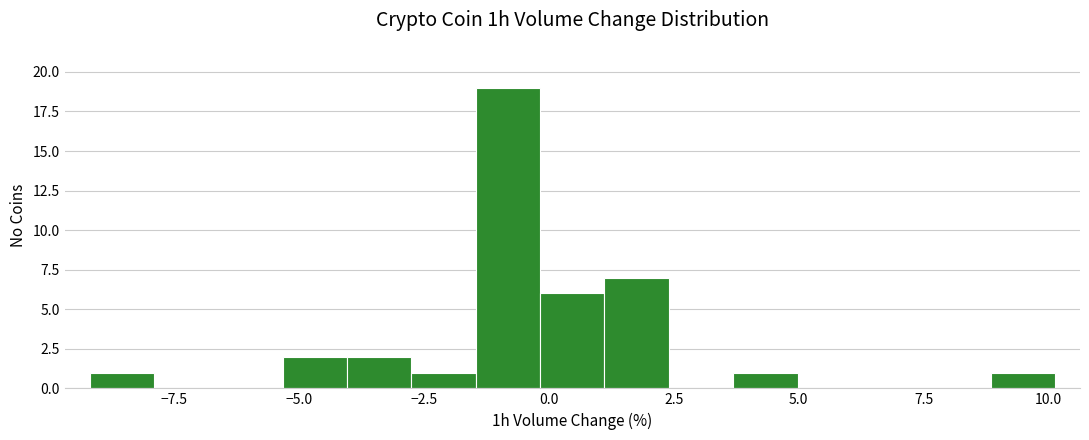

Around what value on the x-axis is the tallest bar? Give the approximate position of its centre, as read against the axis.

-1.0